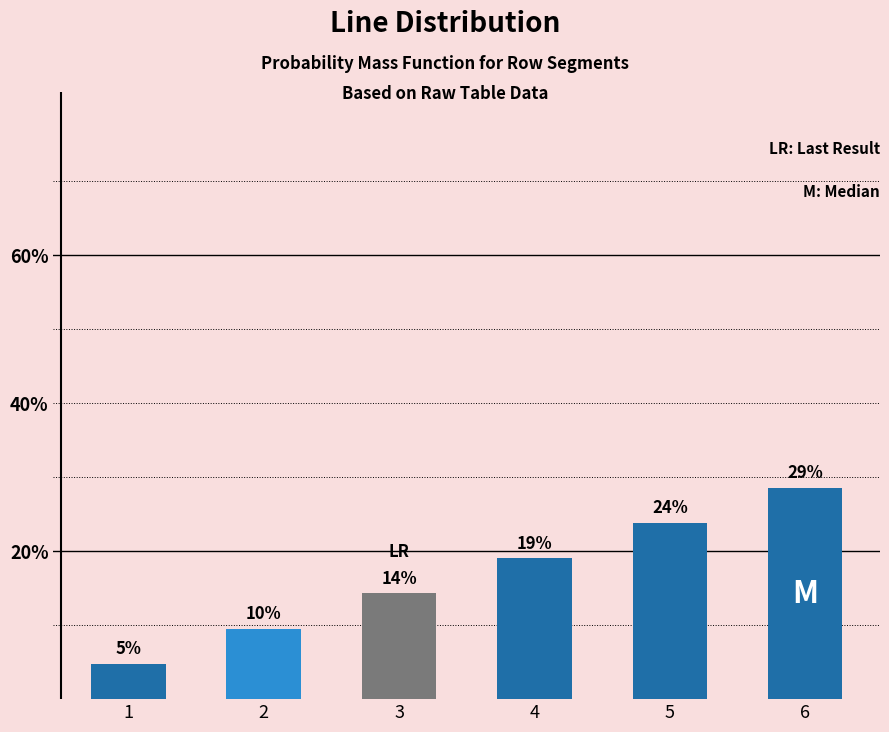

At which category does the chart reach its minimum across all series?

1